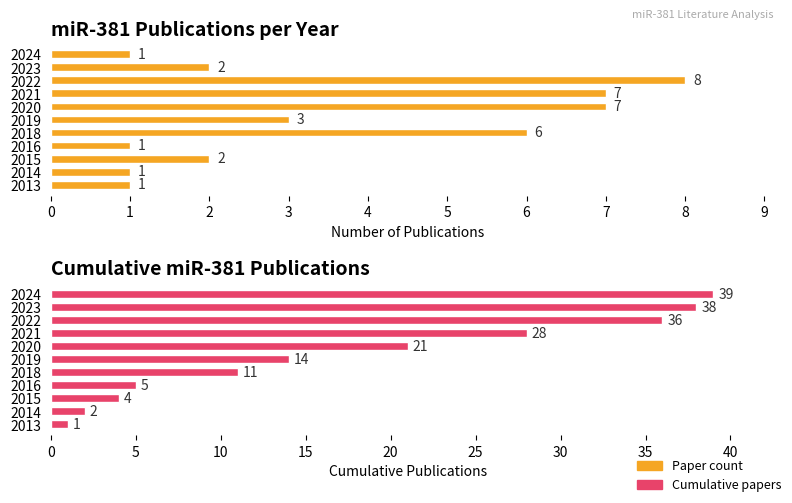

Which series changed the most between 2014 and 2021?

Cumulative papers